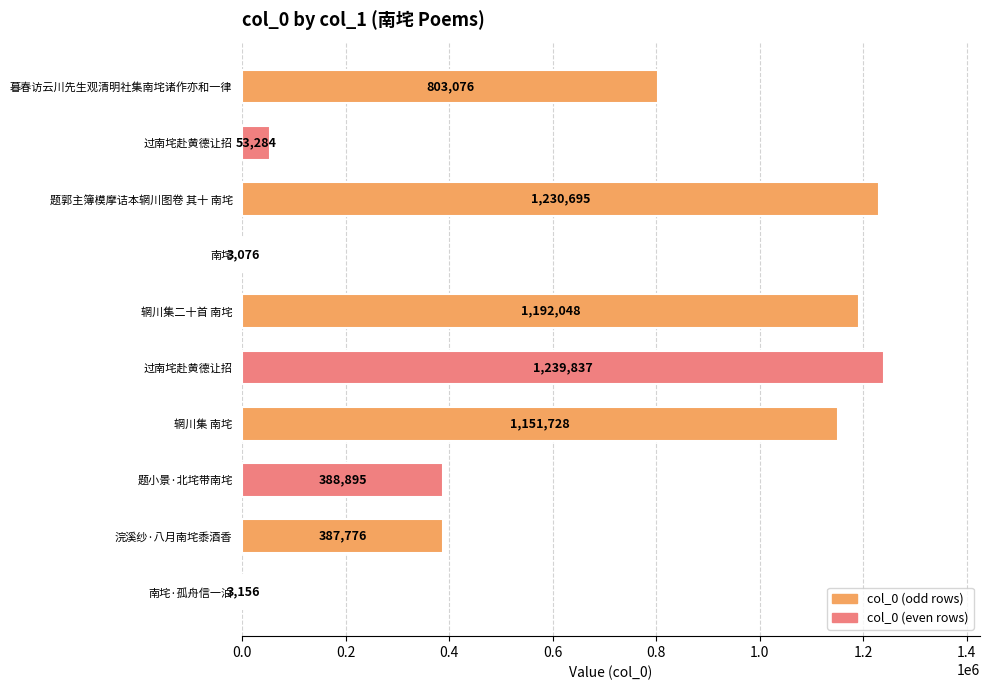

What is the maximum value shown in the chart?

1239837